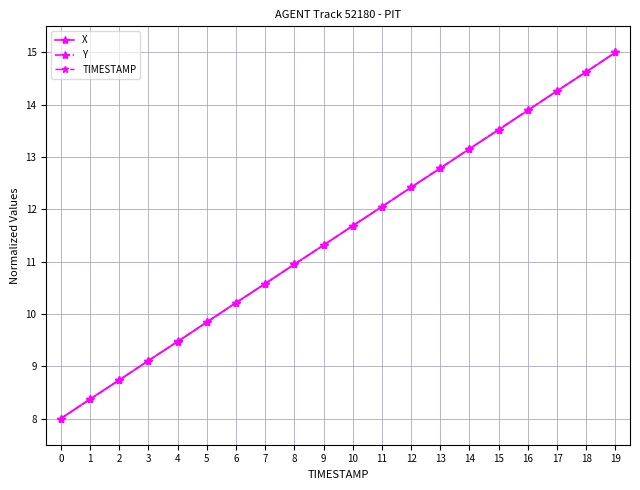

The value of TIMESTAMP at 6 is 10.2. True or false?

True